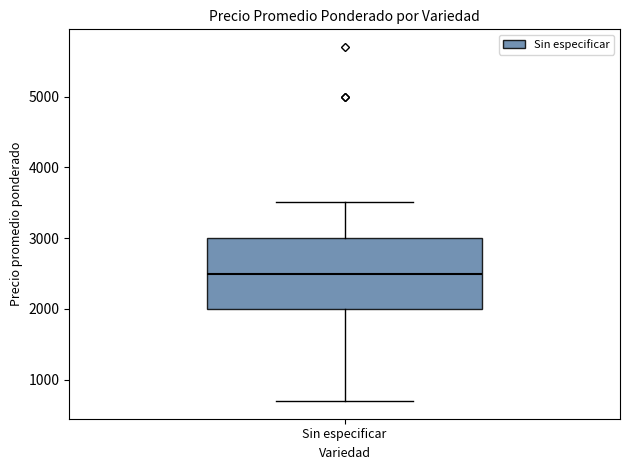

Transcribe this box plot: give where the median line is, the range the box spans, and where the two whiskers end, as read against the y-axis. The values are not printed on the chart, so give them approximately, as read against the axis.

median 2500, box 2000 to 3000, whiskers 700 to 3500